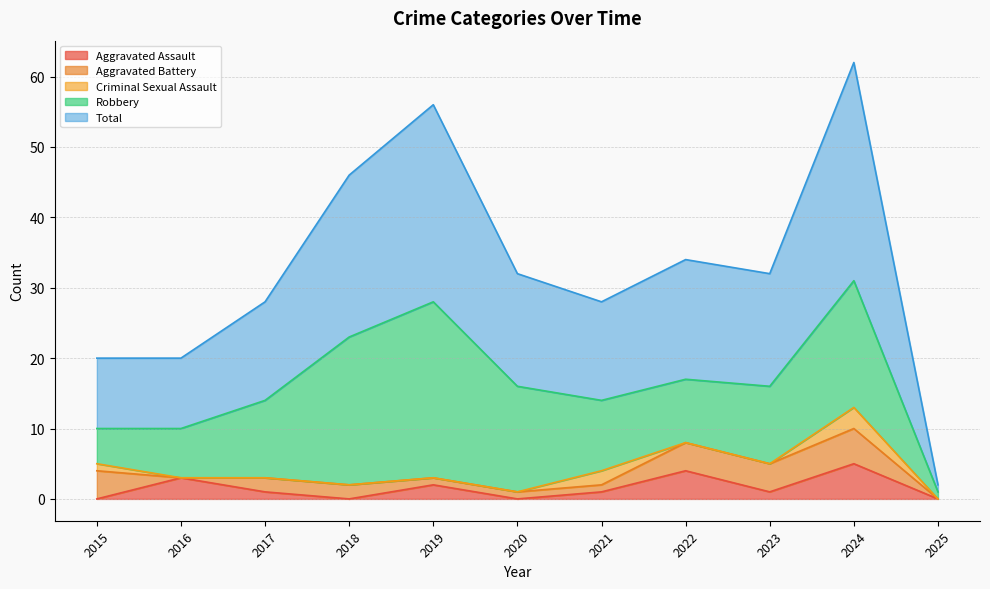

What is the spread (max minus min) of values at 2018?

23